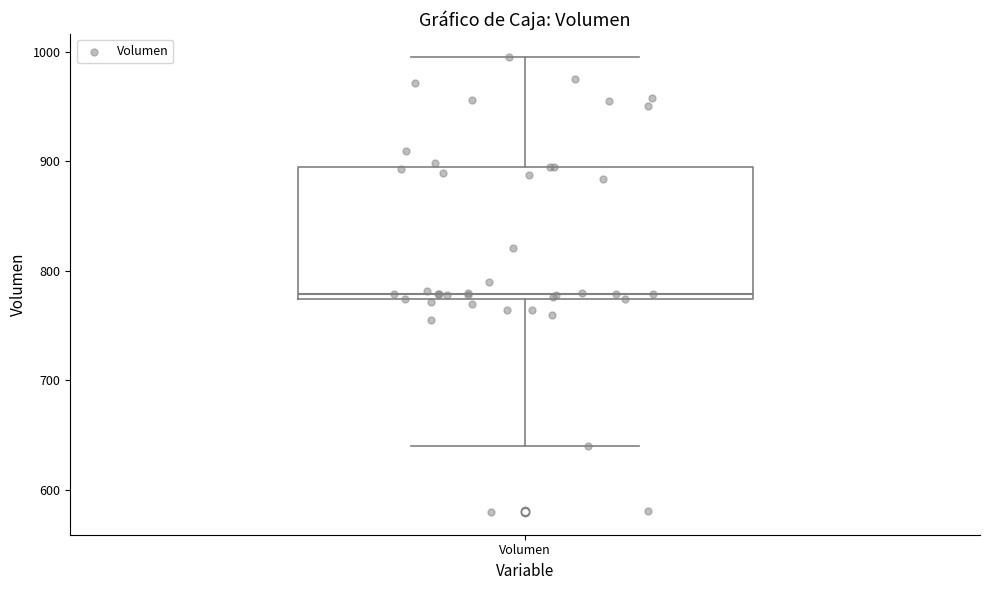

Where does the upper whisker of the box for Volumen end on the y-axis? The values are not printed on the chart, so give them approximately, as read against the axis.

1000